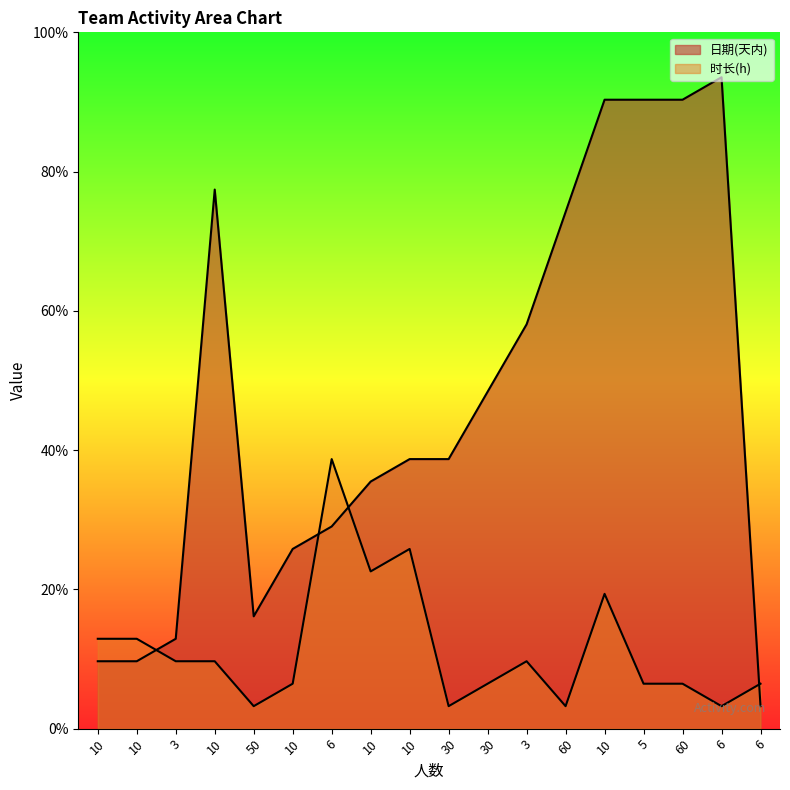

After their last crossing, which series has the higher values: 日期(归一化) or 时长(h)?

时长(h)